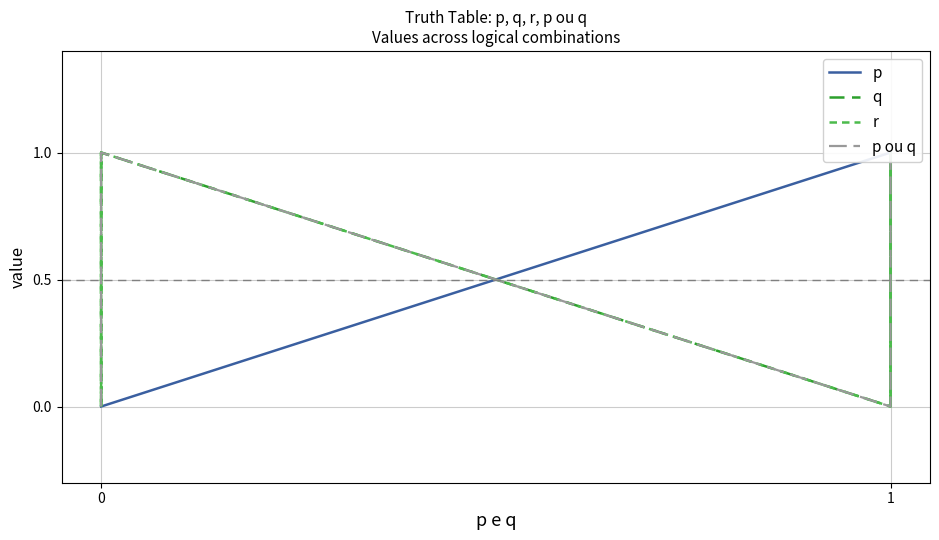

How many categories are shown in the chart?

8